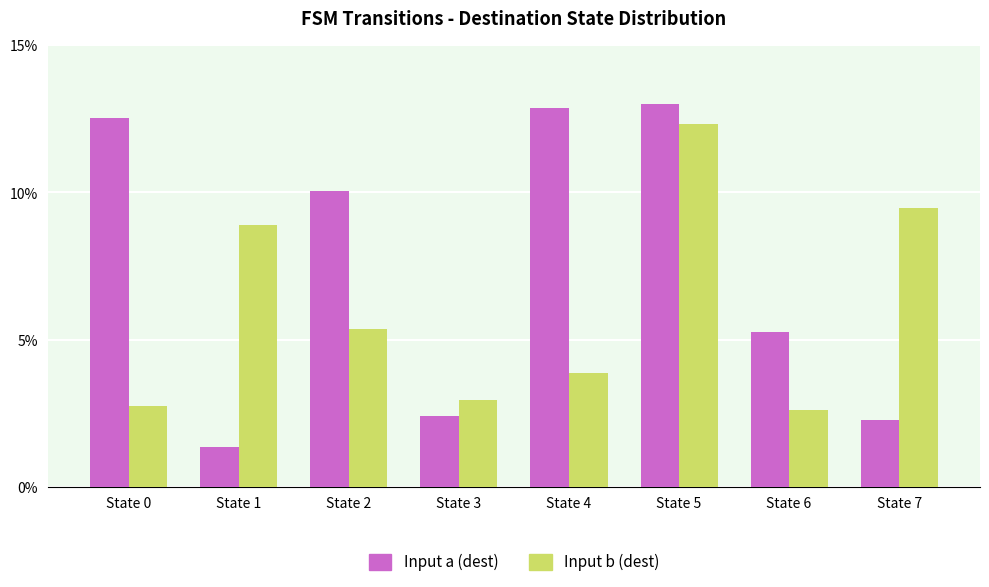

Is the value of Input b (dest) at State 4 greater than the value of Input a (dest) at State 6?

No